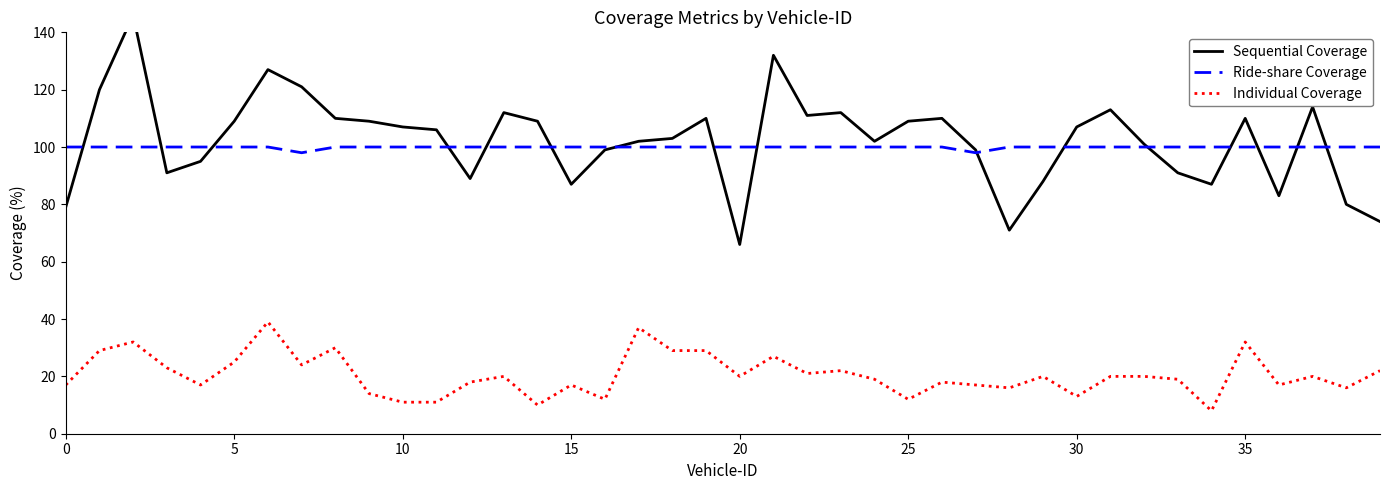

Which series changed the most between 14 and 31?

Individual Coverage